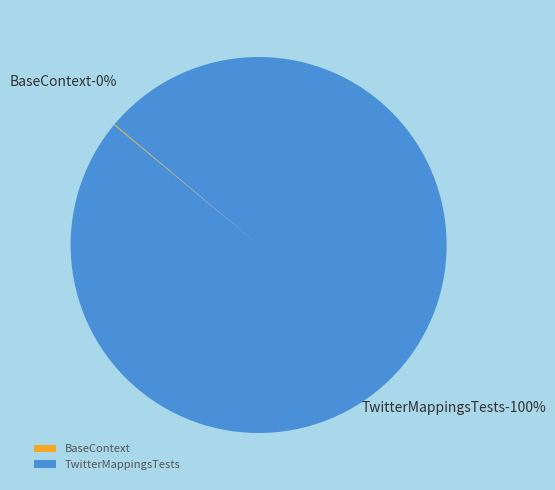

To the nearest percent, what is the difference between the largest and smallest slice percentages?

100%